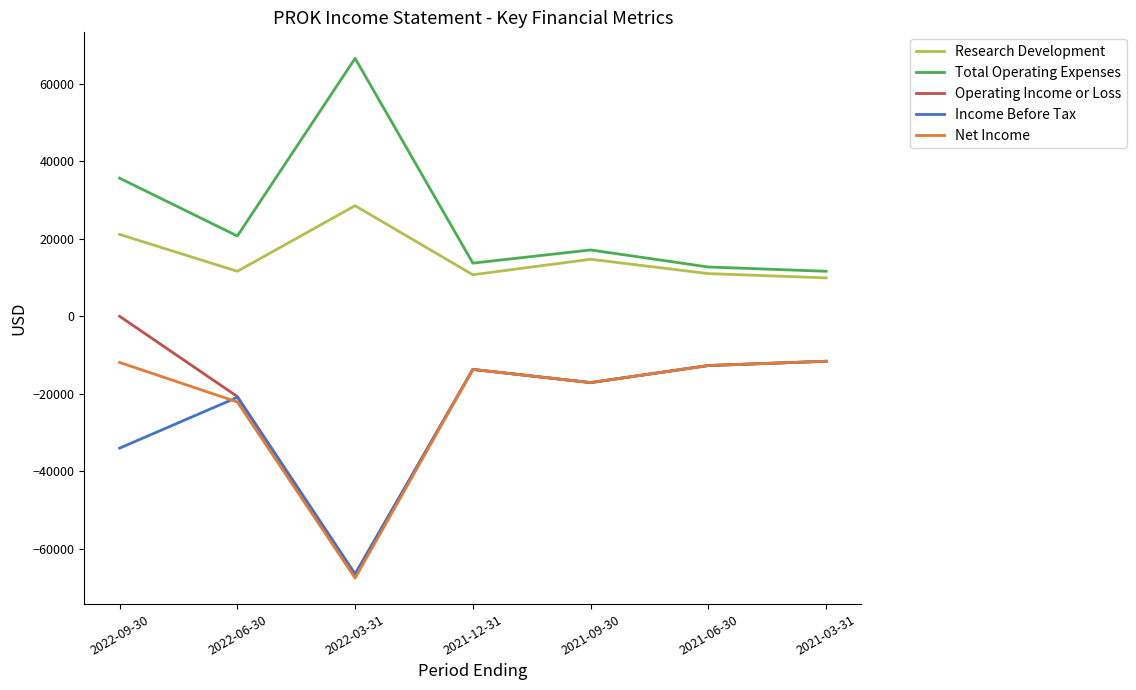

At which label is Research Development closest to 19200?

2022-09-30